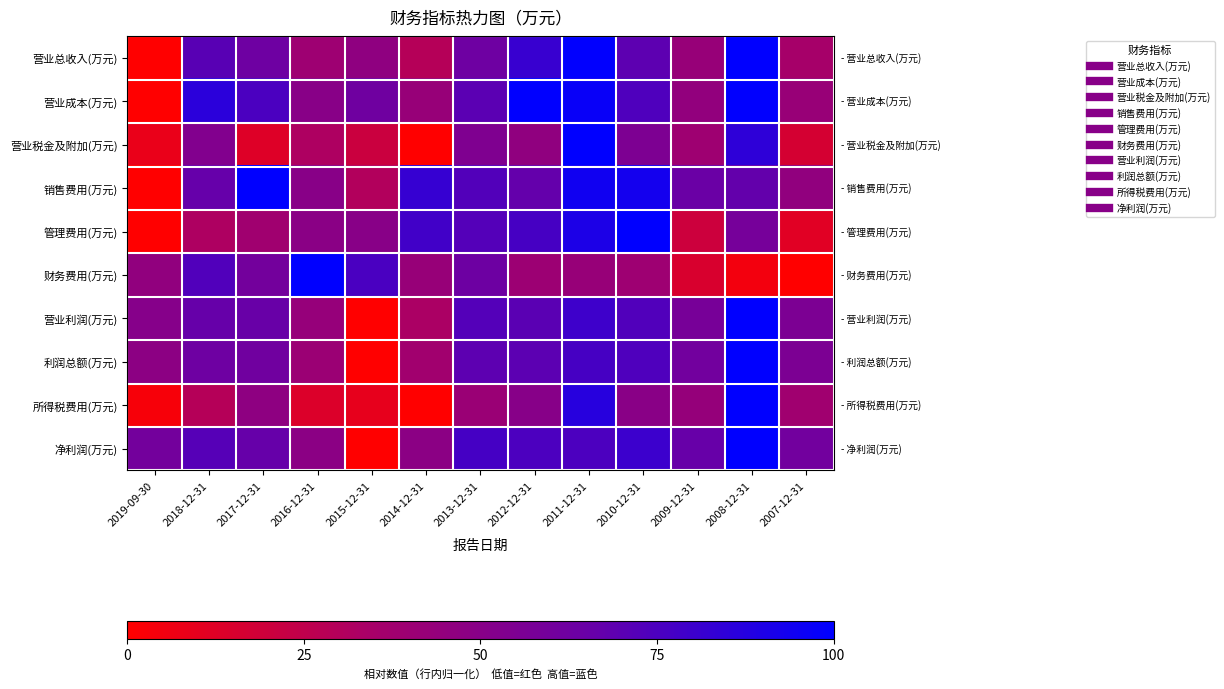

Which series has the largest range (max minus min)?

营业总收入(万元)